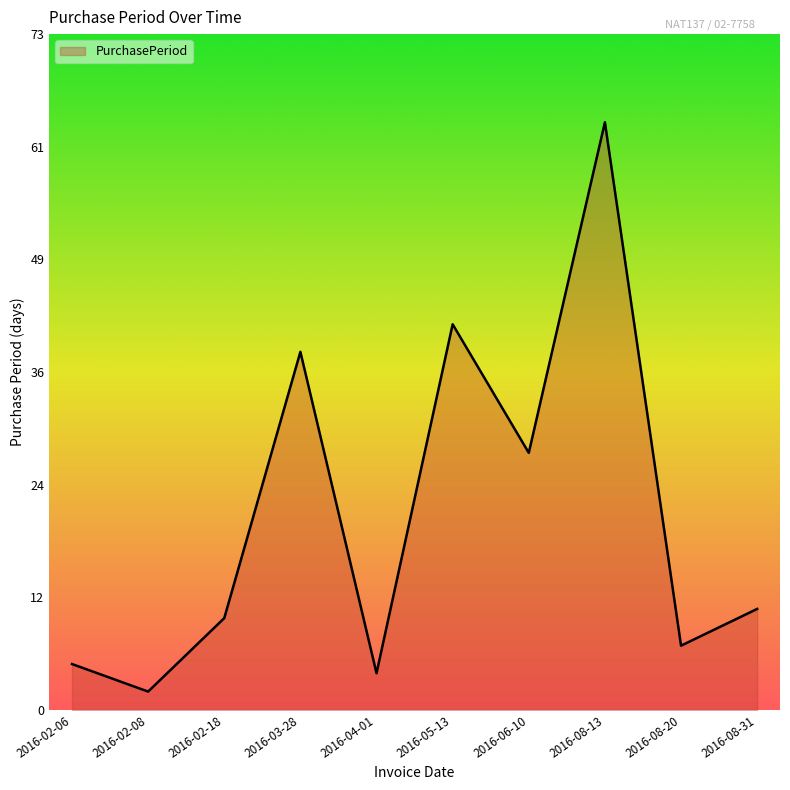

What is the label of the 10th point from the right?

2016-02-06